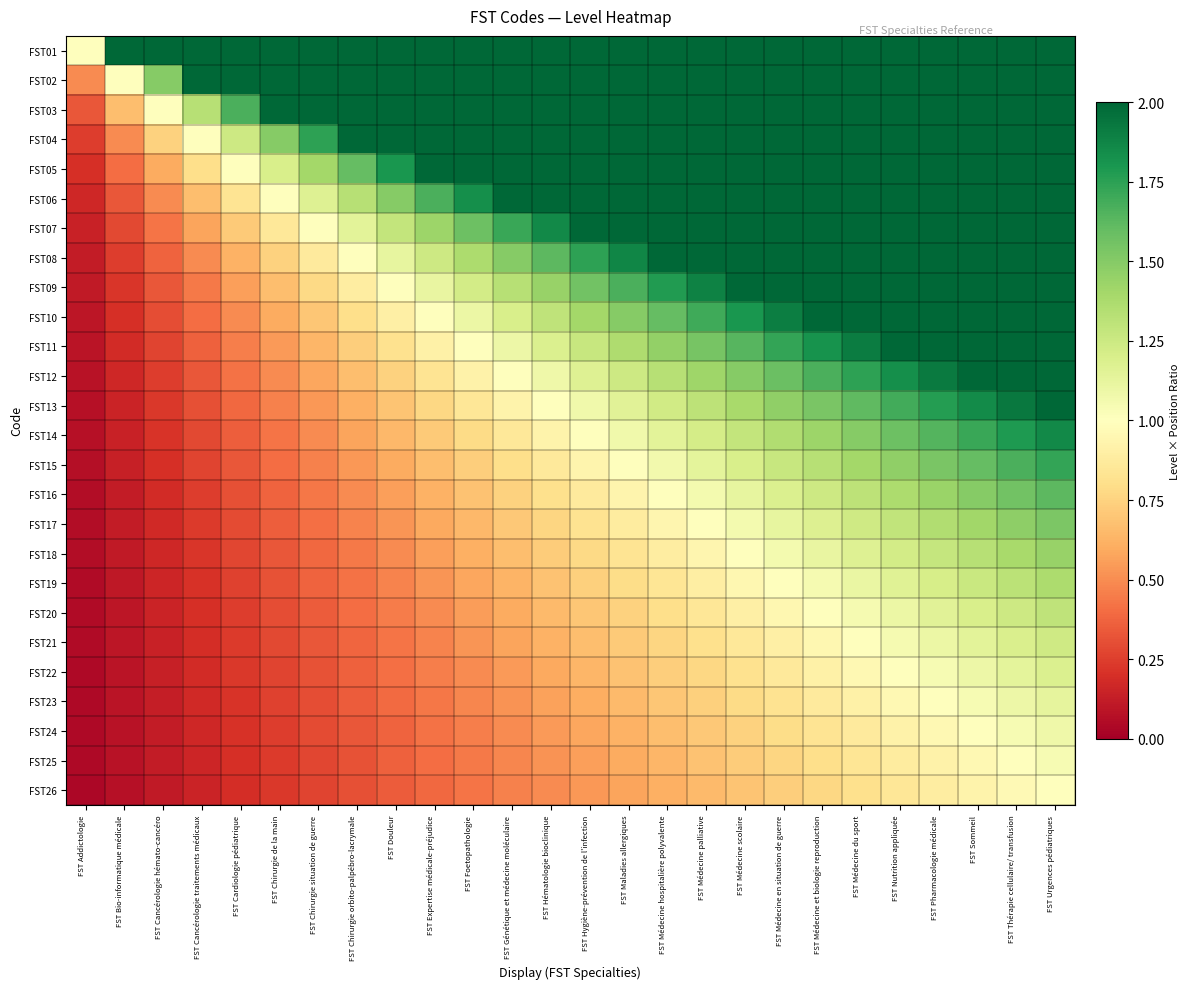

Reading left to right, list all the values displayed in this chart.

FST01: FST Addictologie=1.0	FST Bio-informatique médicale=2.0	FST Cancérologie hémato-cancéro=3.0	FST Cancérologie traitements médicaux=4.0	FST Cardiologie pédiatrique=5.0	FST Chirurgie de la main=6.0	FST Chirurgie situation de guerre=7.0	FST Chirurgie orbito-palpébro-lacrymale=8.0	FST Douleur=9.0	FST Expertise médicale-préjudice=10.0	FST Foetopathologie=11.0	FST Génétique et médecine moléculaire=12.0	FST Hématologie bioclinique=13.0	FST Hygiène-prévention de l'infection=14.0	FST Maladies allergiques=15.0	FST Médecine hospitalière polyvalente=16.0	FST Médecine palliative=17.0	FST Médecine scolaire=18.0	FST Médecine en situation de guerre=19.0	FST Médecine et biologie reproduction=20.0	FST Médecine du sport=21.0	FST Nutrition appliquée=22.0	FST Pharmacologie médicale=23.0	FST Sommeil=24.0	FST Thérapie cellulaire/ transfusion=25.0	FST Urgences pédiatriques=26.0
FST02: FST Addictologie=0.5	FST Bio-informatique médicale=1.0	FST Cancérologie hémato-cancéro=1.5	FST Cancérologie traitements médicaux=2.0	FST Cardiologie pédiatrique=2.5	FST Chirurgie de la main=3.0	FST Chirurgie situation de guerre=3.5	FST Chirurgie orbito-palpébro-lacrymale=4.0	FST Douleur=4.5	FST Expertise médicale-préjudice=5.0	FST Foetopathologie=5.5	FST Génétique et médecine moléculaire=6.0	FST Hématologie bioclinique=6.5	FST Hygiène-prévention de l'infection=7.0	FST Maladies allergiques=7.5	FST Médecine hospitalière polyvalente=8.0	FST Médecine palliative=8.5	FST Médecine scolaire=9.0	FST Médecine en situation de guerre=9.5	FST Médecine et biologie reproduction=10.0	FST Médecine du sport=10.5	FST Nutrition appliquée=11.0	FST Pharmacologie médicale=11.5	FST Sommeil=12.0	FST Thérapie cellulaire/ transfusion=12.5	FST Urgences pédiatriques=13.0
FST03: FST Addictologie=0.3	FST Bio-informatique médicale=0.7	FST Cancérologie hémato-cancéro=1.0	FST Cancérologie traitements médicaux=1.3	FST Cardiologie pédiatrique=1.7	FST Chirurgie de la main=2.0	FST Chirurgie situation de guerre=2.3	FST Chirurgie orbito-palpébro-lacrymale=2.7	FST Douleur=3.0	FST Expertise médicale-préjudice=3.3	FST Foetopathologie=3.7	FST Génétique et médecine moléculaire=4.0	FST Hématologie bioclinique=4.3	FST Hygiène-prévention de l'infection=4.7	FST Maladies allergiques=5.0	FST Médecine hospitalière polyvalente=5.3	FST Médecine palliative=5.7	FST Médecine scolaire=6.0	FST Médecine en situation de guerre=6.3	FST Médecine et biologie reproduction=6.7	FST Médecine du sport=7.0	FST Nutrition appliquée=7.3	FST Pharmacologie médicale=7.7	FST Sommeil=8.0	FST Thérapie cellulaire/ transfusion=8.3	FST Urgences pédiatriques=8.7
FST04: FST Addictologie=0.2	FST Bio-informatique médicale=0.5	FST Cancérologie hémato-cancéro=0.7	FST Cancérologie traitements médicaux=1.0	FST Cardiologie pédiatrique=1.2	FST Chirurgie de la main=1.5	FST Chirurgie situation de guerre=1.7	FST Chirurgie orbito-palpébro-lacrymale=2.0	FST Douleur=2.2	FST Expertise médicale-préjudice=2.5	FST Foetopathologie=2.7	FST Génétique et médecine moléculaire=3.0	FST Hématologie bioclinique=3.2	FST Hygiène-prévention de l'infection=3.5	FST Maladies allergiques=3.7	FST Médecine hospitalière polyvalente=4.0	FST Médecine palliative=4.2	FST Médecine scolaire=4.5	FST Médecine en situation de guerre=4.7	FST Médecine et biologie reproduction=5.0	FST Médecine du sport=5.2	FST Nutrition appliquée=5.5	FST Pharmacologie médicale=5.7	FST Sommeil=6.0	FST Thérapie cellulaire/ transfusion=6.2	FST Urgences pédiatriques=6.5
FST05: FST Addictologie=0.2	FST Bio-informatique médicale=0.4	FST Cancérologie hémato-cancéro=0.6	FST Cancérologie traitements médicaux=0.8	FST Cardiologie pédiatrique=1.0	FST Chirurgie de la main=1.2	FST Chirurgie situation de guerre=1.4	FST Chirurgie orbito-palpébro-lacrymale=1.6	FST Douleur=1.8	FST Expertise médicale-préjudice=2.0	FST Foetopathologie=2.2	FST Génétique et médecine moléculaire=2.4	FST Hématologie bioclinique=2.6	FST Hygiène-prévention de l'infection=2.8	FST Maladies allergiques=3.0	FST Médecine hospitalière polyvalente=3.2	FST Médecine palliative=3.4	FST Médecine scolaire=3.6	FST Médecine en situation de guerre=3.8	FST Médecine et biologie reproduction=4.0	FST Médecine du sport=4.2	FST Nutrition appliquée=4.4	FST Pharmacologie médicale=4.6	FST Sommeil=4.8	FST Thérapie cellulaire/ transfusion=5.0	FST Urgences pédiatriques=5.2
FST06: FST Addictologie=0.2	FST Bio-informatique médicale=0.3	FST Cancérologie hémato-cancéro=0.5	FST Cancérologie traitements médicaux=0.7	FST Cardiologie pédiatrique=0.8	FST Chirurgie de la main=1.0	FST Chirurgie situation de guerre=1.2	FST Chirurgie orbito-palpébro-lacrymale=1.3	FST Douleur=1.5	FST Expertise médicale-préjudice=1.7	FST Foetopathologie=1.8	FST Génétique et médecine moléculaire=2.0	FST Hématologie bioclinique=2.2	FST Hygiène-prévention de l'infection=2.3	FST Maladies allergiques=2.5	FST Médecine hospitalière polyvalente=2.7	FST Médecine palliative=2.8	FST Médecine scolaire=3.0	FST Médecine en situation de guerre=3.2	FST Médecine et biologie reproduction=3.3	FST Médecine du sport=3.5	FST Nutrition appliquée=3.7	FST Pharmacologie médicale=3.8	FST Sommeil=4.0	FST Thérapie cellulaire/ transfusion=4.2	FST Urgences pédiatriques=4.3
FST07: FST Addictologie=0.1	FST Bio-informatique médicale=0.3	FST Cancérologie hémato-cancéro=0.4	FST Cancérologie traitements médicaux=0.6	FST Cardiologie pédiatrique=0.7	FST Chirurgie de la main=0.9	FST Chirurgie situation de guerre=1.0	FST Chirurgie orbito-palpébro-lacrymale=1.1	FST Douleur=1.3	FST Expertise médicale-préjudice=1.4	FST Foetopathologie=1.6	FST Génétique et médecine moléculaire=1.7	FST Hématologie bioclinique=1.9	FST Hygiène-prévention de l'infection=2.0	FST Maladies allergiques=2.1	FST Médecine hospitalière polyvalente=2.3	FST Médecine palliative=2.4	FST Médecine scolaire=2.6	FST Médecine en situation de guerre=2.7	FST Médecine et biologie reproduction=2.9	FST Médecine du sport=3.0	FST Nutrition appliquée=3.1	FST Pharmacologie médicale=3.3	FST Sommeil=3.4	FST Thérapie cellulaire/ transfusion=3.6	FST Urgences pédiatriques=3.7
FST08: FST Addictologie=0.1	FST Bio-informatique médicale=0.2	FST Cancérologie hémato-cancéro=0.4	FST Cancérologie traitements médicaux=0.5	FST Cardiologie pédiatrique=0.6	FST Chirurgie de la main=0.7	FST Chirurgie situation de guerre=0.9	FST Chirurgie orbito-palpébro-lacrymale=1.0	FST Douleur=1.1	FST Expertise médicale-préjudice=1.2	FST Foetopathologie=1.4	FST Génétique et médecine moléculaire=1.5	FST Hématologie bioclinique=1.6	FST Hygiène-prévention de l'infection=1.7	FST Maladies allergiques=1.9	FST Médecine hospitalière polyvalente=2.0	FST Médecine palliative=2.1	FST Médecine scolaire=2.2	FST Médecine en situation de guerre=2.4	FST Médecine et biologie reproduction=2.5	FST Médecine du sport=2.6	FST Nutrition appliquée=2.7	FST Pharmacologie médicale=2.9	FST Sommeil=3.0	FST Thérapie cellulaire/ transfusion=3.1	FST Urgences pédiatriques=3.2
FST09: FST Addictologie=0.1	FST Bio-informatique médicale=0.2	FST Cancérologie hémato-cancéro=0.3	FST Cancérologie traitements médicaux=0.4	FST Cardiologie pédiatrique=0.6	FST Chirurgie de la main=0.7	FST Chirurgie situation de guerre=0.8	FST Chirurgie orbito-palpébro-lacrymale=0.9	FST Douleur=1.0	FST Expertise médicale-préjudice=1.1	FST Foetopathologie=1.2	FST Génétique et médecine moléculaire=1.3	FST Hématologie bioclinique=1.4	FST Hygiène-prévention de l'infection=1.6	FST Maladies allergiques=1.7	FST Médecine hospitalière polyvalente=1.8	FST Médecine palliative=1.9	FST Médecine scolaire=2.0	FST Médecine en situation de guerre=2.1	FST Médecine et biologie reproduction=2.2	FST Médecine du sport=2.3	FST Nutrition appliquée=2.4	FST Pharmacologie médicale=2.6	FST Sommeil=2.7	FST Thérapie cellulaire/ transfusion=2.8	FST Urgences pédiatriques=2.9
FST10: FST Addictologie=0.1	FST Bio-informatique médicale=0.2	FST Cancérologie hémato-cancéro=0.3	FST Cancérologie traitements médicaux=0.4	FST Cardiologie pédiatrique=0.5	FST Chirurgie de la main=0.6	FST Chirurgie situation de guerre=0.7	FST Chirurgie orbito-palpébro-lacrymale=0.8	FST Douleur=0.9	FST Expertise médicale-préjudice=1.0	FST Foetopathologie=1.1	FST Génétique et médecine moléculaire=1.2	FST Hématologie bioclinique=1.3	FST Hygiène-prévention de l'infection=1.4	FST Maladies allergiques=1.5	FST Médecine hospitalière polyvalente=1.6	FST Médecine palliative=1.7	FST Médecine scolaire=1.8	FST Médecine en situation de guerre=1.9	FST Médecine et biologie reproduction=2.0	FST Médecine du sport=2.1	FST Nutrition appliquée=2.2	FST Pharmacologie médicale=2.3	FST Sommeil=2.4	FST Thérapie cellulaire/ transfusion=2.5	FST Urgences pédiatriques=2.6
FST11: FST Addictologie=0.1	FST Bio-informatique médicale=0.2	FST Cancérologie hémato-cancéro=0.3	FST Cancérologie traitements médicaux=0.4	FST Cardiologie pédiatrique=0.5	FST Chirurgie de la main=0.5	FST Chirurgie situation de guerre=0.6	FST Chirurgie orbito-palpébro-lacrymale=0.7	FST Douleur=0.8	FST Expertise médicale-préjudice=0.9	FST Foetopathologie=1.0	FST Génétique et médecine moléculaire=1.1	FST Hématologie bioclinique=1.2	FST Hygiène-prévention de l'infection=1.3	FST Maladies allergiques=1.4	FST Médecine hospitalière polyvalente=1.5	FST Médecine palliative=1.5	FST Médecine scolaire=1.6	FST Médecine en situation de guerre=1.7	FST Médecine et biologie reproduction=1.8	FST Médecine du sport=1.9	FST Nutrition appliquée=2.0	FST Pharmacologie médicale=2.1	FST Sommeil=2.2	FST Thérapie cellulaire/ transfusion=2.3	FST Urgences pédiatriques=2.4
FST12: FST Addictologie=0.1	FST Bio-informatique médicale=0.2	FST Cancérologie hémato-cancéro=0.2	FST Cancérologie traitements médicaux=0.3	FST Cardiologie pédiatrique=0.4	FST Chirurgie de la main=0.5	FST Chirurgie situation de guerre=0.6	FST Chirurgie orbito-palpébro-lacrymale=0.7	FST Douleur=0.7	FST Expertise médicale-préjudice=0.8	FST Foetopathologie=0.9	FST Génétique et médecine moléculaire=1.0	FST Hématologie bioclinique=1.1	FST Hygiène-prévention de l'infection=1.2	FST Maladies allergiques=1.2	FST Médecine hospitalière polyvalente=1.3	FST Médecine palliative=1.4	FST Médecine scolaire=1.5	FST Médecine en situation de guerre=1.6	FST Médecine et biologie reproduction=1.7	FST Médecine du sport=1.7	FST Nutrition appliquée=1.8	FST Pharmacologie médicale=1.9	FST Sommeil=2.0	FST Thérapie cellulaire/ transfusion=2.1	FST Urgences pédiatriques=2.2
FST13: FST Addictologie=0.1	FST Bio-informatique médicale=0.2	FST Cancérologie hémato-cancéro=0.2	FST Cancérologie traitements médicaux=0.3	FST Cardiologie pédiatrique=0.4	FST Chirurgie de la main=0.5	FST Chirurgie situation de guerre=0.5	FST Chirurgie orbito-palpébro-lacrymale=0.6	FST Douleur=0.7	FST Expertise médicale-préjudice=0.8	FST Foetopathologie=0.8	FST Génétique et médecine moléculaire=0.9	FST Hématologie bioclinique=1.0	FST Hygiène-prévention de l'infection=1.1	FST Maladies allergiques=1.2	FST Médecine hospitalière polyvalente=1.2	FST Médecine palliative=1.3	FST Médecine scolaire=1.4	FST Médecine en situation de guerre=1.5	FST Médecine et biologie reproduction=1.5	FST Médecine du sport=1.6	FST Nutrition appliquée=1.7	FST Pharmacologie médicale=1.8	FST Sommeil=1.8	FST Thérapie cellulaire/ transfusion=1.9	FST Urgences pédiatriques=2.0
FST14: FST Addictologie=0.1	FST Bio-informatique médicale=0.1	FST Cancérologie hémato-cancéro=0.2	FST Cancérologie traitements médicaux=0.3	FST Cardiologie pédiatrique=0.4	FST Chirurgie de la main=0.4	FST Chirurgie situation de guerre=0.5	FST Chirurgie orbito-palpébro-lacrymale=0.6	FST Douleur=0.6	FST Expertise médicale-préjudice=0.7	FST Foetopathologie=0.8	FST Génétique et médecine moléculaire=0.9	FST Hématologie bioclinique=0.9	FST Hygiène-prévention de l'infection=1.0	FST Maladies allergiques=1.1	FST Médecine hospitalière polyvalente=1.1	FST Médecine palliative=1.2	FST Médecine scolaire=1.3	FST Médecine en situation de guerre=1.4	FST Médecine et biologie reproduction=1.4	FST Médecine du sport=1.5	FST Nutrition appliquée=1.6	FST Pharmacologie médicale=1.6	FST Sommeil=1.7	FST Thérapie cellulaire/ transfusion=1.8	FST Urgences pédiatriques=1.9
FST15: FST Addictologie=0.1	FST Bio-informatique médicale=0.1	FST Cancérologie hémato-cancéro=0.2	FST Cancérologie traitements médicaux=0.3	FST Cardiologie pédiatrique=0.3	FST Chirurgie de la main=0.4	FST Chirurgie situation de guerre=0.5	FST Chirurgie orbito-palpébro-lacrymale=0.5	FST Douleur=0.6	FST Expertise médicale-préjudice=0.7	FST Foetopathologie=0.7	FST Génétique et médecine moléculaire=0.8	FST Hématologie bioclinique=0.9	FST Hygiène-prévention de l'infection=0.9	FST Maladies allergiques=1.0	FST Médecine hospitalière polyvalente=1.1	FST Médecine palliative=1.1	FST Médecine scolaire=1.2	FST Médecine en situation de guerre=1.3	FST Médecine et biologie reproduction=1.3	FST Médecine du sport=1.4	FST Nutrition appliquée=1.5	FST Pharmacologie médicale=1.5	FST Sommeil=1.6	FST Thérapie cellulaire/ transfusion=1.7	FST Urgences pédiatriques=1.7
FST16: FST Addictologie=0.1	FST Bio-informatique médicale=0.1	FST Cancérologie hémato-cancéro=0.2	FST Cancérologie traitements médicaux=0.2	FST Cardiologie pédiatrique=0.3	FST Chirurgie de la main=0.4	FST Chirurgie situation de guerre=0.4	FST Chirurgie orbito-palpébro-lacrymale=0.5	FST Douleur=0.6	FST Expertise médicale-préjudice=0.6	FST Foetopathologie=0.7	FST Génétique et médecine moléculaire=0.7	FST Hématologie bioclinique=0.8	FST Hygiène-prévention de l'infection=0.9	FST Maladies allergiques=0.9	FST Médecine hospitalière polyvalente=1.0	FST Médecine palliative=1.1	FST Médecine scolaire=1.1	FST Médecine en situation de guerre=1.2	FST Médecine et biologie reproduction=1.2	FST Médecine du sport=1.3	FST Nutrition appliquée=1.4	FST Pharmacologie médicale=1.4	FST Sommeil=1.5	FST Thérapie cellulaire/ transfusion=1.6	FST Urgences pédiatriques=1.6
FST17: FST Addictologie=0.1	FST Bio-informatique médicale=0.1	FST Cancérologie hémato-cancéro=0.2	FST Cancérologie traitements médicaux=0.2	FST Cardiologie pédiatrique=0.3	FST Chirurgie de la main=0.4	FST Chirurgie situation de guerre=0.4	FST Chirurgie orbito-palpébro-lacrymale=0.5	FST Douleur=0.5	FST Expertise médicale-préjudice=0.6	FST Foetopathologie=0.6	FST Génétique et médecine moléculaire=0.7	FST Hématologie bioclinique=0.8	FST Hygiène-prévention de l'infection=0.8	FST Maladies allergiques=0.9	FST Médecine hospitalière polyvalente=0.9	FST Médecine palliative=1.0	FST Médecine scolaire=1.1	FST Médecine en situation de guerre=1.1	FST Médecine et biologie reproduction=1.2	FST Médecine du sport=1.2	FST Nutrition appliquée=1.3	FST Pharmacologie médicale=1.4	FST Sommeil=1.4	FST Thérapie cellulaire/ transfusion=1.5	FST Urgences pédiatriques=1.5
FST18: FST Addictologie=0.1	FST Bio-informatique médicale=0.1	FST Cancérologie hémato-cancéro=0.2	FST Cancérologie traitements médicaux=0.2	FST Cardiologie pédiatrique=0.3	FST Chirurgie de la main=0.3	FST Chirurgie situation de guerre=0.4	FST Chirurgie orbito-palpébro-lacrymale=0.4	FST Douleur=0.5	FST Expertise médicale-préjudice=0.6	FST Foetopathologie=0.6	FST Génétique et médecine moléculaire=0.7	FST Hématologie bioclinique=0.7	FST Hygiène-prévention de l'infection=0.8	FST Maladies allergiques=0.8	FST Médecine hospitalière polyvalente=0.9	FST Médecine palliative=0.9	FST Médecine scolaire=1.0	FST Médecine en situation de guerre=1.1	FST Médecine et biologie reproduction=1.1	FST Médecine du sport=1.2	FST Nutrition appliquée=1.2	FST Pharmacologie médicale=1.3	FST Sommeil=1.3	FST Thérapie cellulaire/ transfusion=1.4	FST Urgences pédiatriques=1.4
FST19: FST Addictologie=0.1	FST Bio-informatique médicale=0.1	FST Cancérologie hémato-cancéro=0.2	FST Cancérologie traitements médicaux=0.2	FST Cardiologie pédiatrique=0.3	FST Chirurgie de la main=0.3	FST Chirurgie situation de guerre=0.4	FST Chirurgie orbito-palpébro-lacrymale=0.4	FST Douleur=0.5	FST Expertise médicale-préjudice=0.5	FST Foetopathologie=0.6	FST Génétique et médecine moléculaire=0.6	FST Hématologie bioclinique=0.7	FST Hygiène-prévention de l'infection=0.7	FST Maladies allergiques=0.8	FST Médecine hospitalière polyvalente=0.8	FST Médecine palliative=0.9	FST Médecine scolaire=0.9	FST Médecine en situation de guerre=1.0	FST Médecine et biologie reproduction=1.1	FST Médecine du sport=1.1	FST Nutrition appliquée=1.2	FST Pharmacologie médicale=1.2	FST Sommeil=1.3	FST Thérapie cellulaire/ transfusion=1.3	FST Urgences pédiatriques=1.4
FST20: FST Addictologie=0.0	FST Bio-informatique médicale=0.1	FST Cancérologie hémato-cancéro=0.1	FST Cancérologie traitements médicaux=0.2	FST Cardiologie pédiatrique=0.2	FST Chirurgie de la main=0.3	FST Chirurgie situation de guerre=0.3	FST Chirurgie orbito-palpébro-lacrymale=0.4	FST Douleur=0.4	FST Expertise médicale-préjudice=0.5	FST Foetopathologie=0.5	FST Génétique et médecine moléculaire=0.6	FST Hématologie bioclinique=0.6	FST Hygiène-prévention de l'infection=0.7	FST Maladies allergiques=0.7	FST Médecine hospitalière polyvalente=0.8	FST Médecine palliative=0.8	FST Médecine scolaire=0.9	FST Médecine en situation de guerre=0.9	FST Médecine et biologie reproduction=1.0	FST Médecine du sport=1.0	FST Nutrition appliquée=1.1	FST Pharmacologie médicale=1.1	FST Sommeil=1.2	FST Thérapie cellulaire/ transfusion=1.2	FST Urgences pédiatriques=1.3
FST21: FST Addictologie=0.0	FST Bio-informatique médicale=0.1	FST Cancérologie hémato-cancéro=0.1	FST Cancérologie traitements médicaux=0.2	FST Cardiologie pédiatrique=0.2	FST Chirurgie de la main=0.3	FST Chirurgie situation de guerre=0.3	FST Chirurgie orbito-palpébro-lacrymale=0.4	FST Douleur=0.4	FST Expertise médicale-préjudice=0.5	FST Foetopathologie=0.5	FST Génétique et médecine moléculaire=0.6	FST Hématologie bioclinique=0.6	FST Hygiène-prévention de l'infection=0.7	FST Maladies allergiques=0.7	FST Médecine hospitalière polyvalente=0.8	FST Médecine palliative=0.8	FST Médecine scolaire=0.9	FST Médecine en situation de guerre=0.9	FST Médecine et biologie reproduction=1.0	FST Médecine du sport=1.0	FST Nutrition appliquée=1.0	FST Pharmacologie médicale=1.1	FST Sommeil=1.1	FST Thérapie cellulaire/ transfusion=1.2	FST Urgences pédiatriques=1.2
FST22: FST Addictologie=0.0	FST Bio-informatique médicale=0.1	FST Cancérologie hémato-cancéro=0.1	FST Cancérologie traitements médicaux=0.2	FST Cardiologie pédiatrique=0.2	FST Chirurgie de la main=0.3	FST Chirurgie situation de guerre=0.3	FST Chirurgie orbito-palpébro-lacrymale=0.4	FST Douleur=0.4	FST Expertise médicale-préjudice=0.5	FST Foetopathologie=0.5	FST Génétique et médecine moléculaire=0.5	FST Hématologie bioclinique=0.6	FST Hygiène-prévention de l'infection=0.6	FST Maladies allergiques=0.7	FST Médecine hospitalière polyvalente=0.7	FST Médecine palliative=0.8	FST Médecine scolaire=0.8	FST Médecine en situation de guerre=0.9	FST Médecine et biologie reproduction=0.9	FST Médecine du sport=1.0	FST Nutrition appliquée=1.0	FST Pharmacologie médicale=1.0	FST Sommeil=1.1	FST Thérapie cellulaire/ transfusion=1.1	FST Urgences pédiatriques=1.2
FST23: FST Addictologie=0.0	FST Bio-informatique médicale=0.1	FST Cancérologie hémato-cancéro=0.1	FST Cancérologie traitements médicaux=0.2	FST Cardiologie pédiatrique=0.2	FST Chirurgie de la main=0.3	FST Chirurgie situation de guerre=0.3	FST Chirurgie orbito-palpébro-lacrymale=0.3	FST Douleur=0.4	FST Expertise médicale-préjudice=0.4	FST Foetopathologie=0.5	FST Génétique et médecine moléculaire=0.5	FST Hématologie bioclinique=0.6	FST Hygiène-prévention de l'infection=0.6	FST Maladies allergiques=0.7	FST Médecine hospitalière polyvalente=0.7	FST Médecine palliative=0.7	FST Médecine scolaire=0.8	FST Médecine en situation de guerre=0.8	FST Médecine et biologie reproduction=0.9	FST Médecine du sport=0.9	FST Nutrition appliquée=1.0	FST Pharmacologie médicale=1.0	FST Sommeil=1.0	FST Thérapie cellulaire/ transfusion=1.1	FST Urgences pédiatriques=1.1
FST24: FST Addictologie=0.0	FST Bio-informatique médicale=0.1	FST Cancérologie hémato-cancéro=0.1	FST Cancérologie traitements médicaux=0.2	FST Cardiologie pédiatrique=0.2	FST Chirurgie de la main=0.2	FST Chirurgie situation de guerre=0.3	FST Chirurgie orbito-palpébro-lacrymale=0.3	FST Douleur=0.4	FST Expertise médicale-préjudice=0.4	FST Foetopathologie=0.5	FST Génétique et médecine moléculaire=0.5	FST Hématologie bioclinique=0.5	FST Hygiène-prévention de l'infection=0.6	FST Maladies allergiques=0.6	FST Médecine hospitalière polyvalente=0.7	FST Médecine palliative=0.7	FST Médecine scolaire=0.7	FST Médecine en situation de guerre=0.8	FST Médecine et biologie reproduction=0.8	FST Médecine du sport=0.9	FST Nutrition appliquée=0.9	FST Pharmacologie médicale=1.0	FST Sommeil=1.0	FST Thérapie cellulaire/ transfusion=1.0	FST Urgences pédiatriques=1.1
FST25: FST Addictologie=0.0	FST Bio-informatique médicale=0.1	FST Cancérologie hémato-cancéro=0.1	FST Cancérologie traitements médicaux=0.2	FST Cardiologie pédiatrique=0.2	FST Chirurgie de la main=0.2	FST Chirurgie situation de guerre=0.3	FST Chirurgie orbito-palpébro-lacrymale=0.3	FST Douleur=0.4	FST Expertise médicale-préjudice=0.4	FST Foetopathologie=0.4	FST Génétique et médecine moléculaire=0.5	FST Hématologie bioclinique=0.5	FST Hygiène-prévention de l'infection=0.6	FST Maladies allergiques=0.6	FST Médecine hospitalière polyvalente=0.6	FST Médecine palliative=0.7	FST Médecine scolaire=0.7	FST Médecine en situation de guerre=0.8	FST Médecine et biologie reproduction=0.8	FST Médecine du sport=0.8	FST Nutrition appliquée=0.9	FST Pharmacologie médicale=0.9	FST Sommeil=1.0	FST Thérapie cellulaire/ transfusion=1.0	FST Urgences pédiatriques=1.0
FST26: FST Addictologie=0.0	FST Bio-informatique médicale=0.1	FST Cancérologie hémato-cancéro=0.1	FST Cancérologie traitements médicaux=0.2	FST Cardiologie pédiatrique=0.2	FST Chirurgie de la main=0.2	FST Chirurgie situation de guerre=0.3	FST Chirurgie orbito-palpébro-lacrymale=0.3	FST Douleur=0.3	FST Expertise médicale-préjudice=0.4	FST Foetopathologie=0.4	FST Génétique et médecine moléculaire=0.5	FST Hématologie bioclinique=0.5	FST Hygiène-prévention de l'infection=0.5	FST Maladies allergiques=0.6	FST Médecine hospitalière polyvalente=0.6	FST Médecine palliative=0.7	FST Médecine scolaire=0.7	FST Médecine en situation de guerre=0.7	FST Médecine et biologie reproduction=0.8	FST Médecine du sport=0.8	FST Nutrition appliquée=0.8	FST Pharmacologie médicale=0.9	FST Sommeil=0.9	FST Thérapie cellulaire/ transfusion=1.0	FST Urgences pédiatriques=1.0